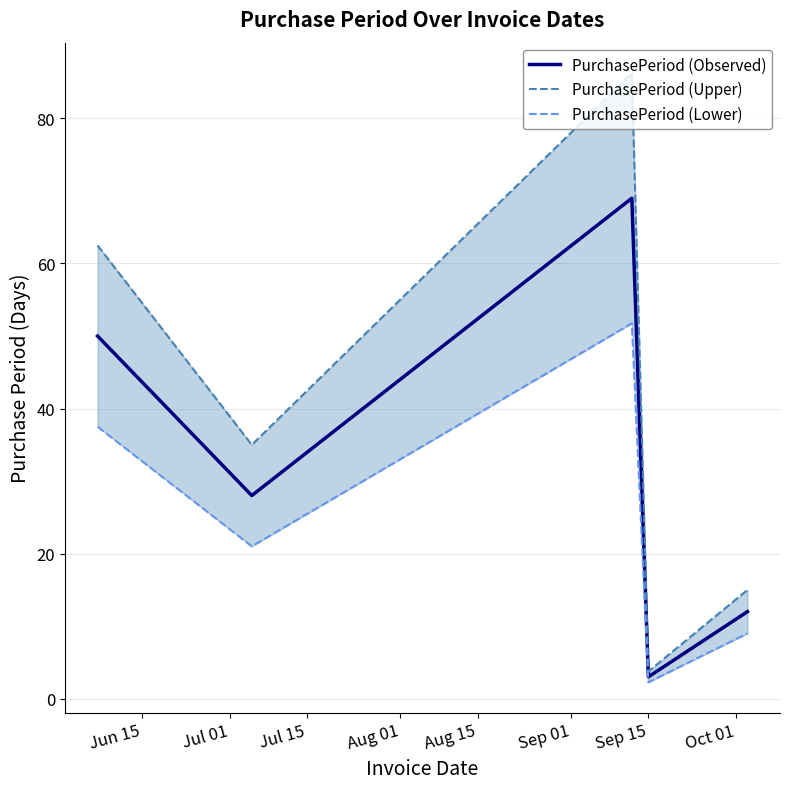

What is the highest value of the PurchasePeriod (Observed) series?

69